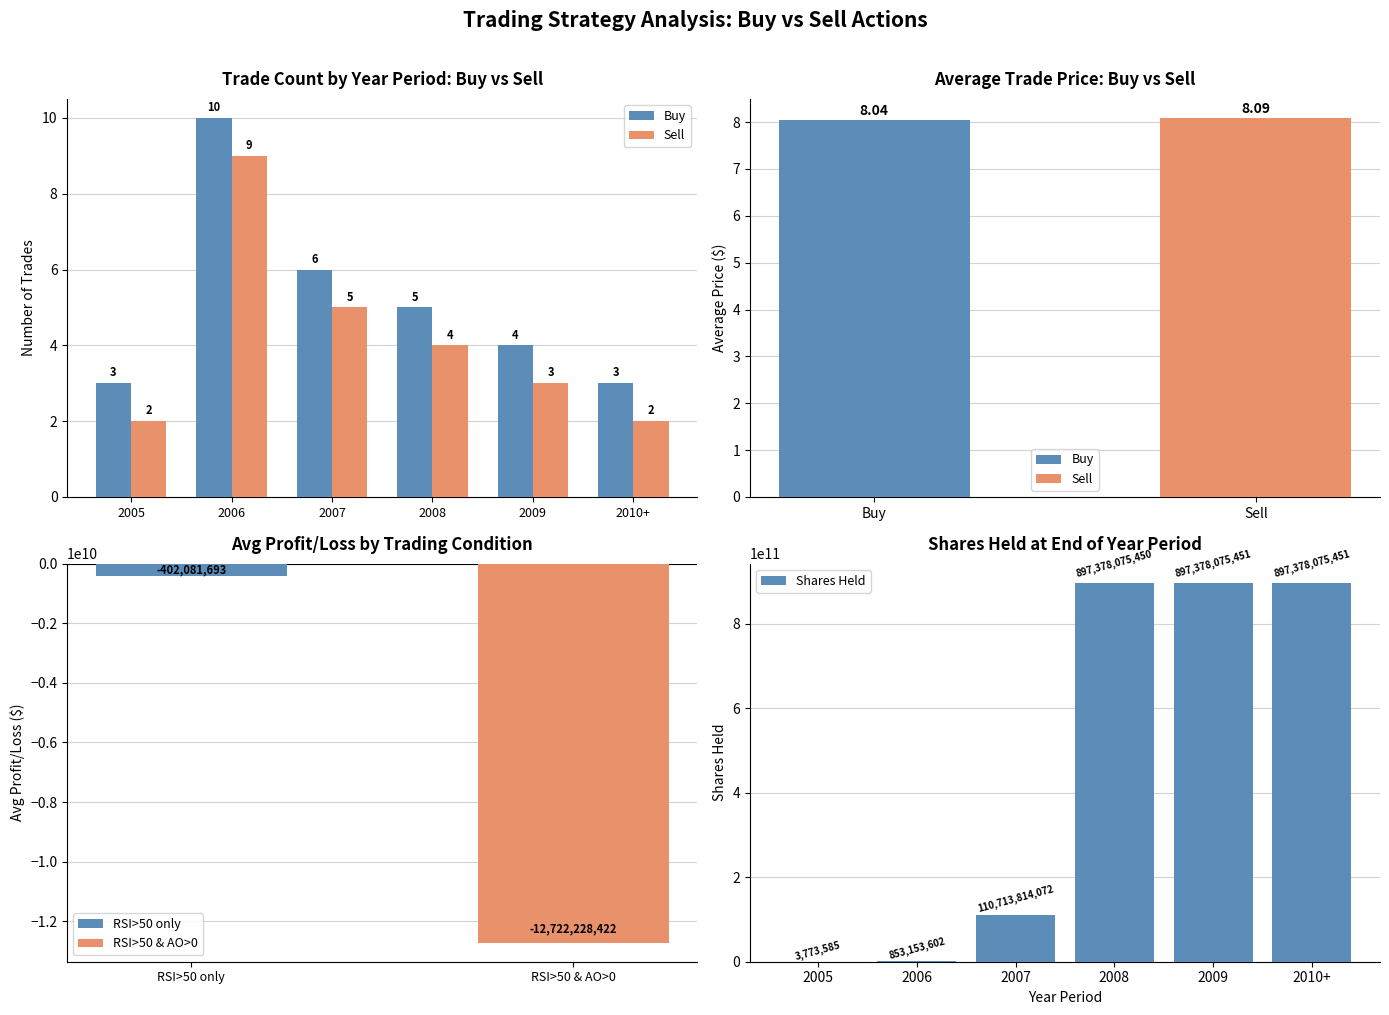

True or false: Buy has a value of 5 at 2005.

False